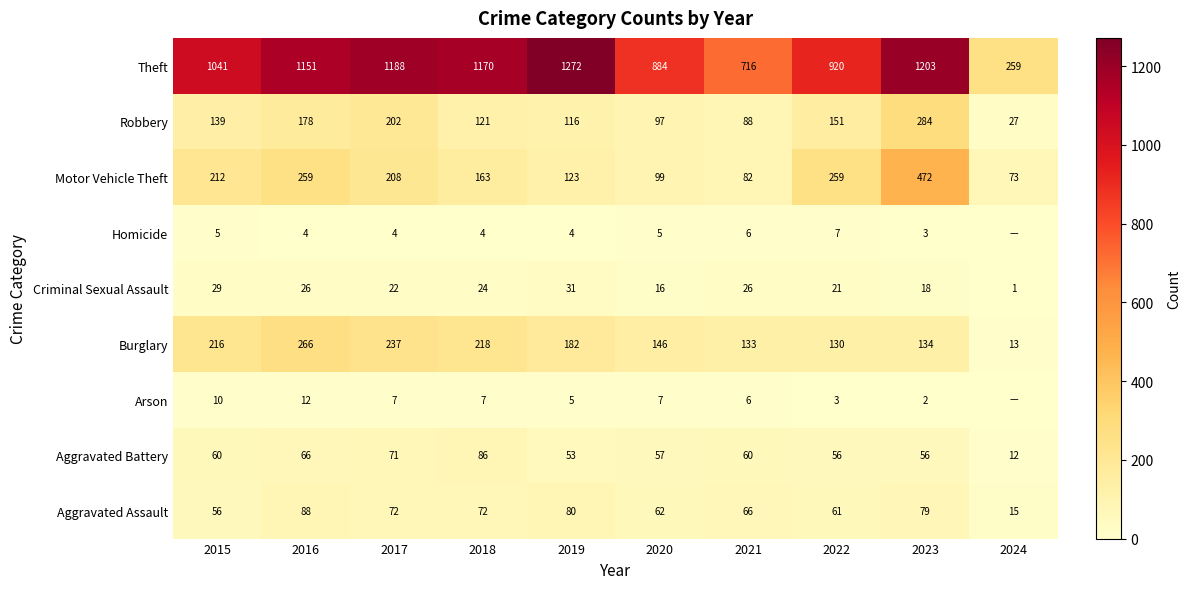

Rank the categories by Burglary value from lowest to highest.

2024, 2022, 2021, 2023, 2020, 2019, 2015, 2018, 2017, 2016